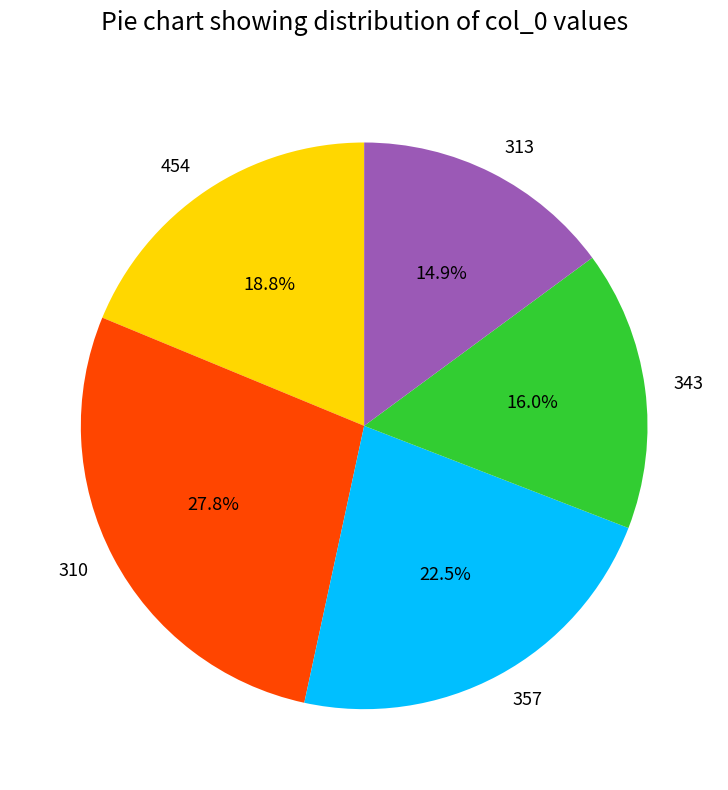

To the nearest percent, what is the difference between the 454 and 343 slice percentages?

3%